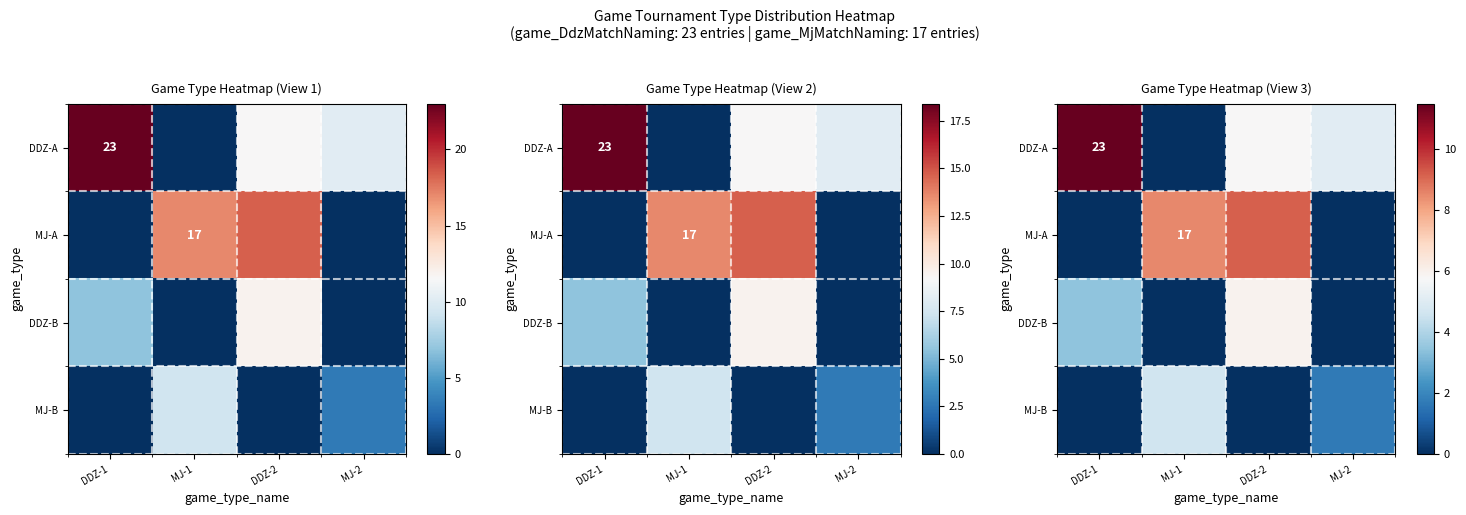

At which category is the sum across all series the highest?

DDZ-2